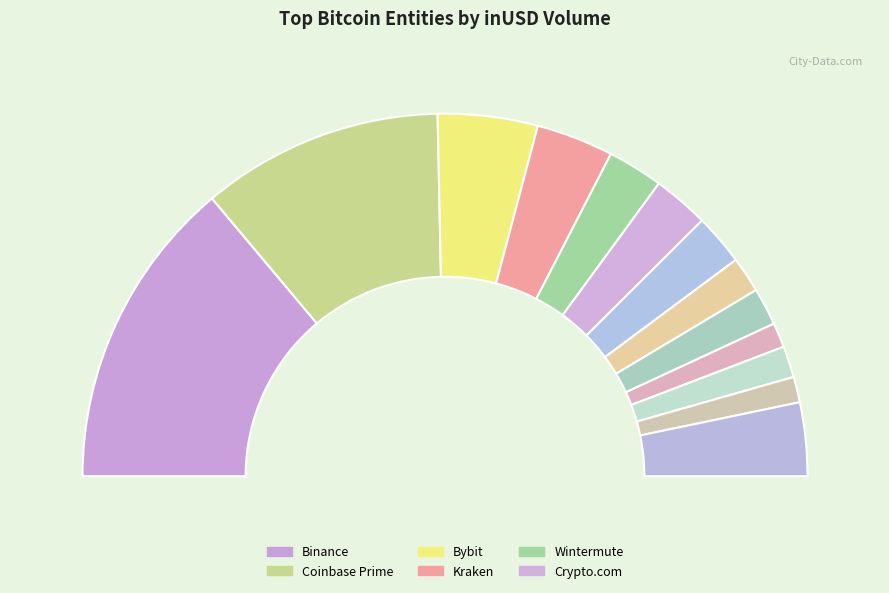

True or false: FalconX accounts for 10% of the total.

False